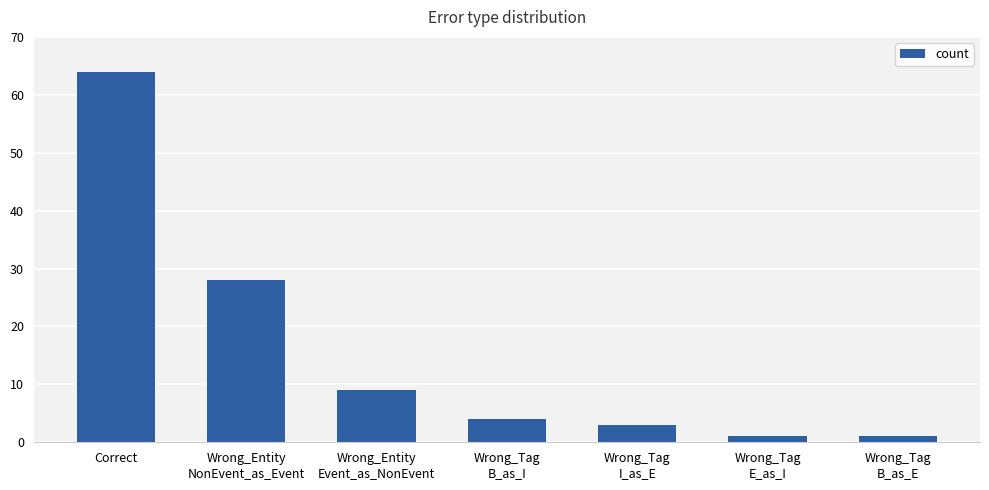

Does the chart contain stacked bars?

No